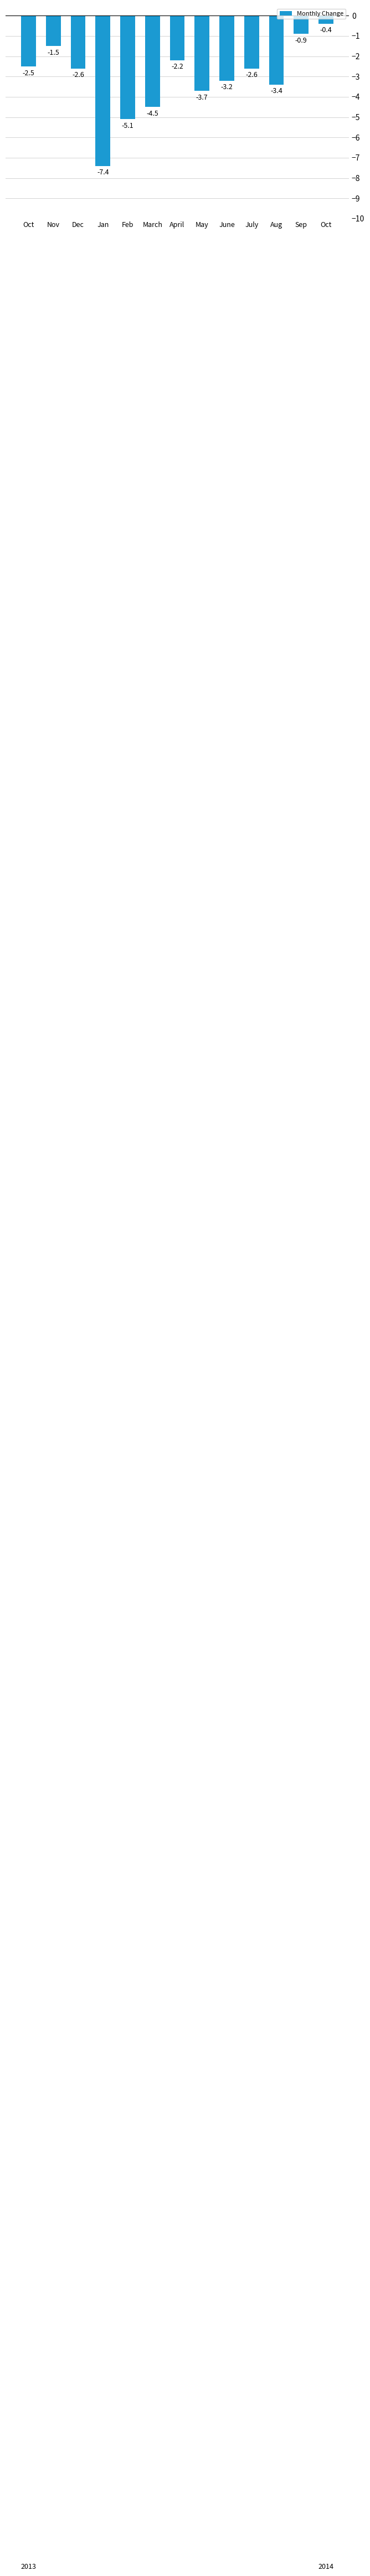

How many values are below -2?

10